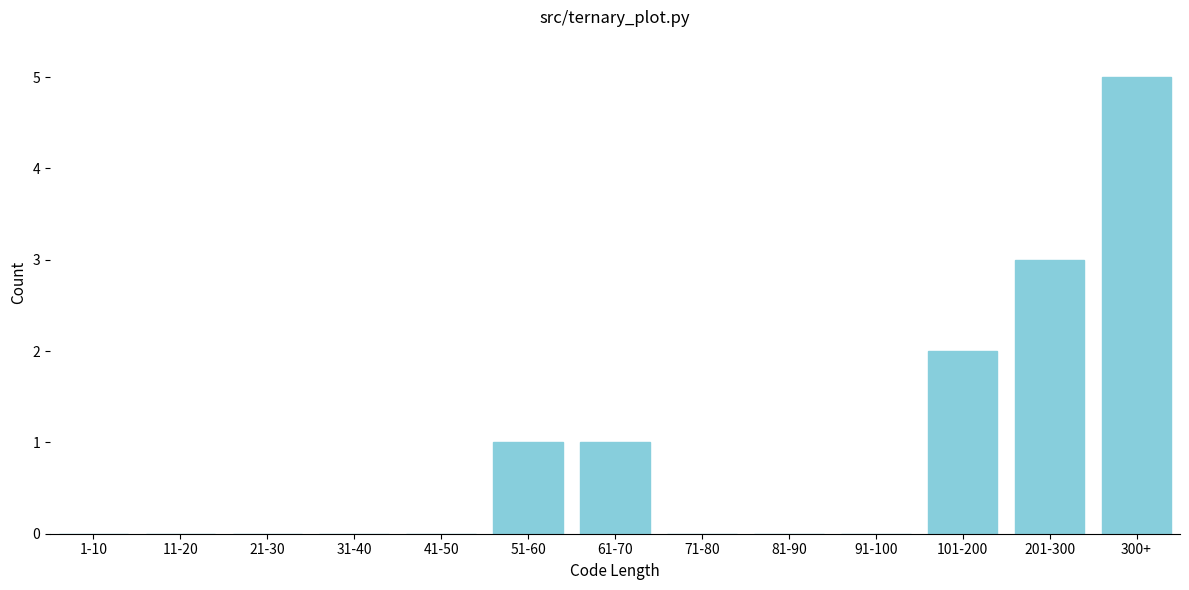

Reading left to right, transcribe all the data shown in this chart.

1-10=0	11-20=0	21-30=0	31-40=0	41-50=0	51-60=1	61-70=1	71-80=0	81-90=0	91-100=0	101-200=2	201-300=3	300+=5